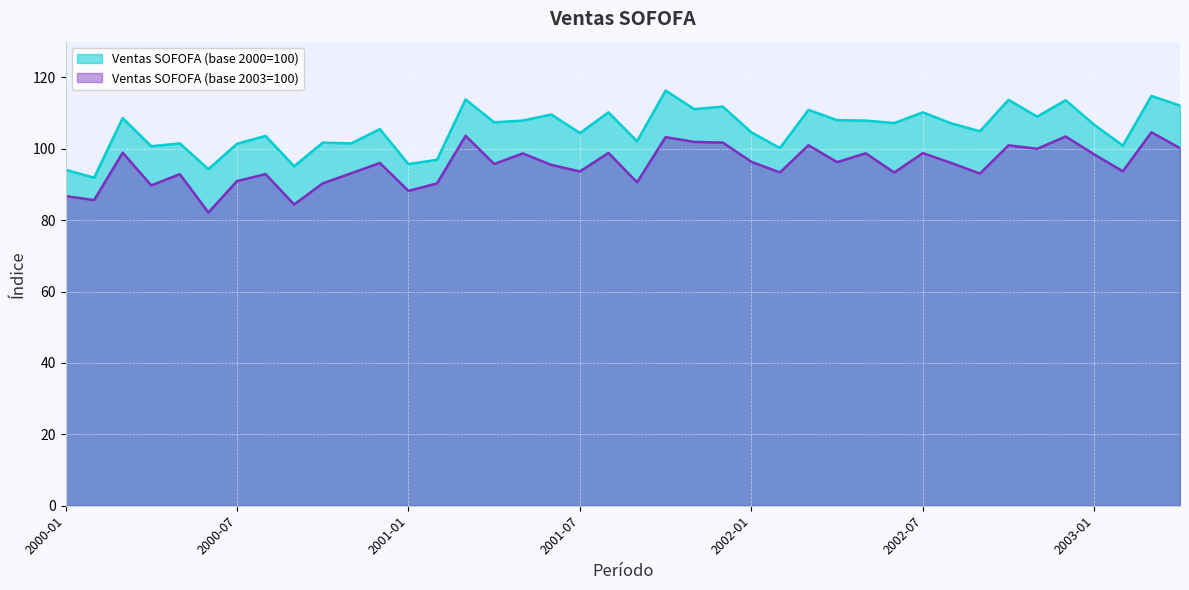

What is the sum of the Ventas SOFOFA (base 2003=100) values at 2000-05 and 2001-01?

181.1